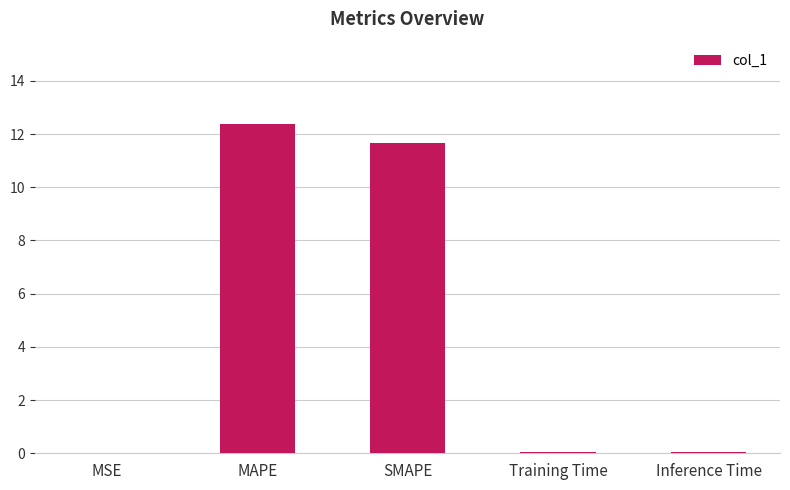

The chart shows a value of 12.4 at MAPE. True or false?

True